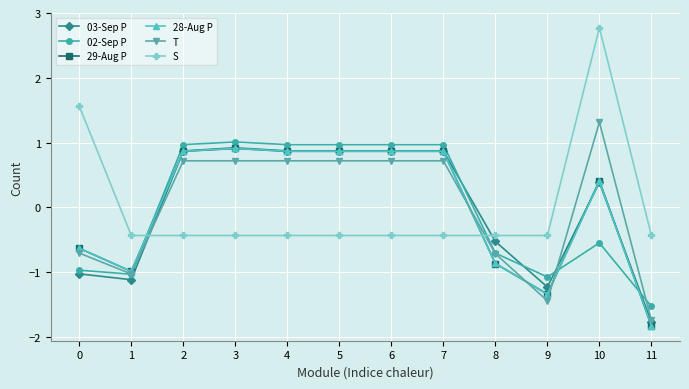

Reading right to left, extract all data points from this chart.

03-Sep P: 11=-1.8	10=0.4	9=-1.2	8=-0.5	7=0.9	6=0.9	5=0.9	4=0.9	3=0.9	2=0.9	1=-1.1	0=-1.0
02-Sep P: 11=-1.5	10=-0.5	9=-1.1	8=-0.7	7=1.0	6=1.0	5=1.0	4=1.0	3=1.0	2=1.0	1=-1.0	0=-1.0
29-Aug P: 11=-1.8	10=0.4	9=-1.3	8=-0.9	7=0.9	6=0.9	5=0.9	4=0.9	3=0.9	2=0.9	1=-1.0	0=-0.6
28-Aug P: 11=-1.8	10=0.4	9=-1.3	8=-0.9	7=0.9	6=0.9	5=0.9	4=0.9	3=0.9	2=0.9	1=-1.0	0=-0.6
T: 11=-1.7	10=1.3	9=-1.4	8=-0.7	7=0.7	6=0.7	5=0.7	4=0.7	3=0.7	2=0.7	1=-1.0	0=-0.7
S: 11=-0.4	10=2.8	9=-0.4	8=-0.4	7=-0.4	6=-0.4	5=-0.4	4=-0.4	3=-0.4	2=-0.4	1=-0.4	0=1.6